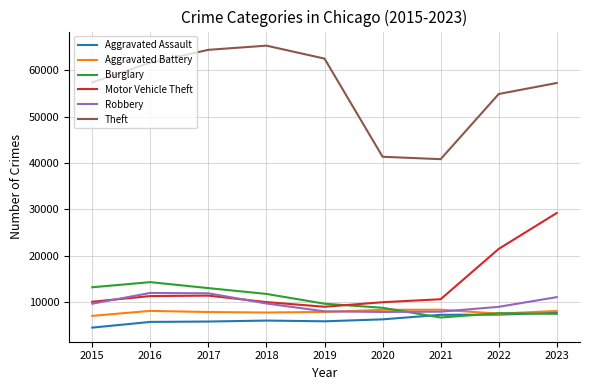

True or false: Motor Vehicle Theft and Aggravated Battery cross at least once.

False